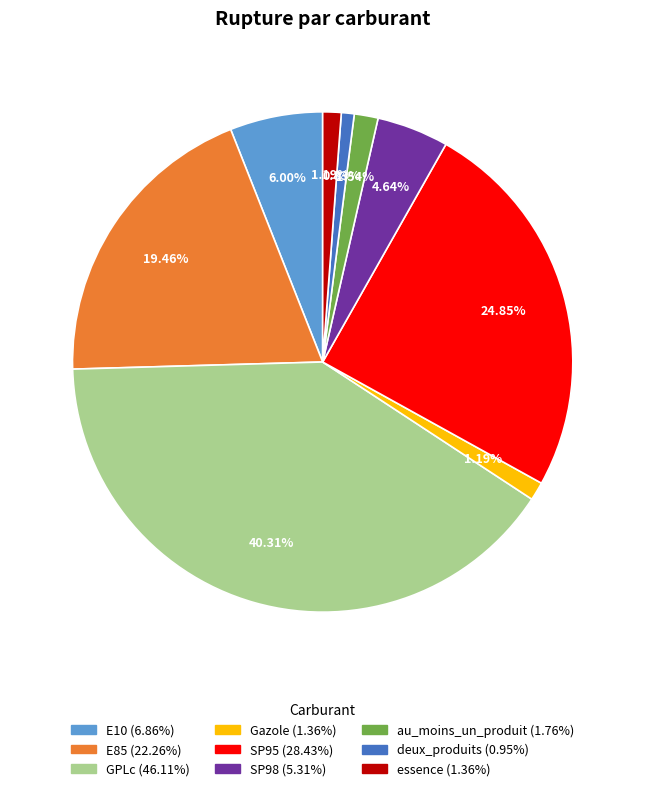

To the nearest percent, what portion does SP95 represent?

25%